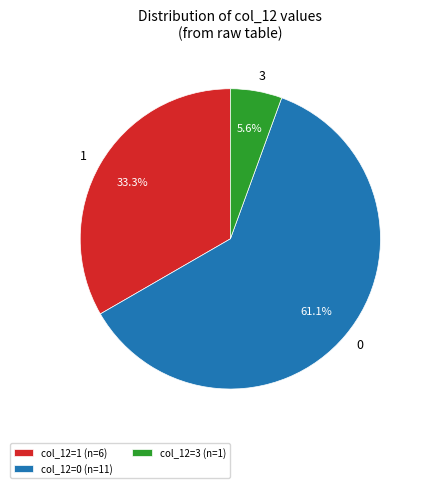

What is the total percentage of col_12=0 (n=11) and col_12=3 (n=1)?

66.7%